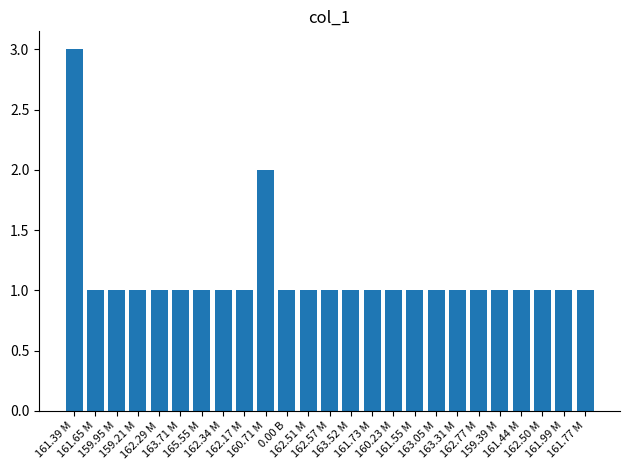

Approximately how many times larger is the value at 162.17 M compared to 162.77 M?

1.0